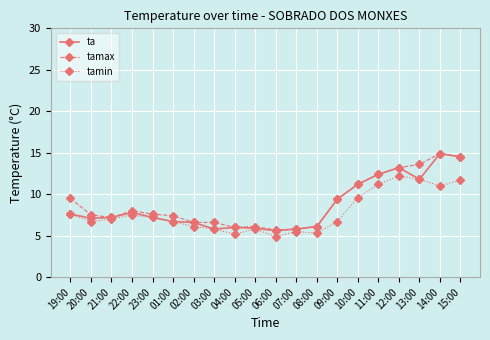

What is the total value across all series at 09:00?

25.5